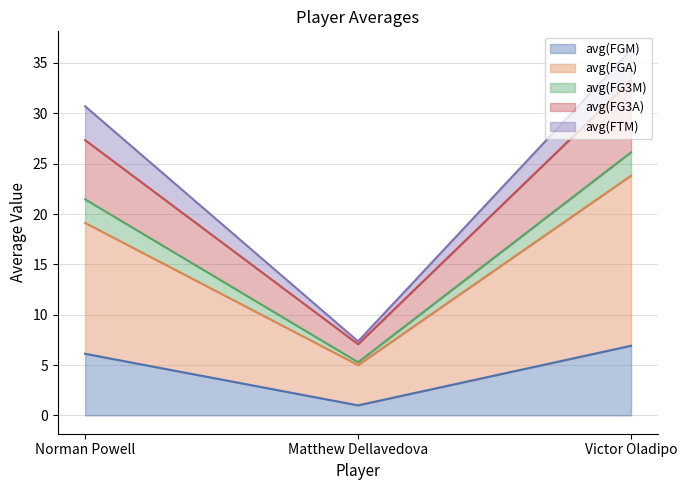

At which category is the sum across all series the highest?

Victor Oladipo